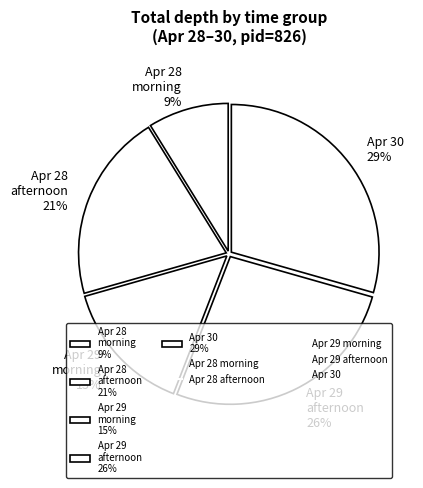

To the nearest percent, what is the average slice percentage?

20%